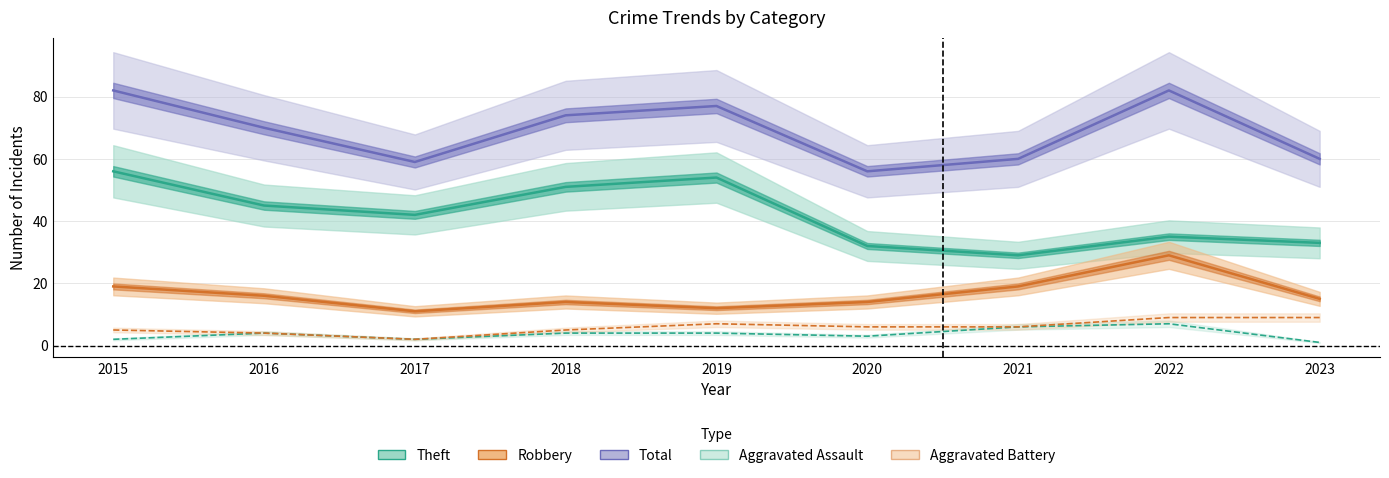

List the labels in order of Total value, largest first.

2015, 2022, 2019, 2018, 2016, 2021, 2023, 2017, 2020